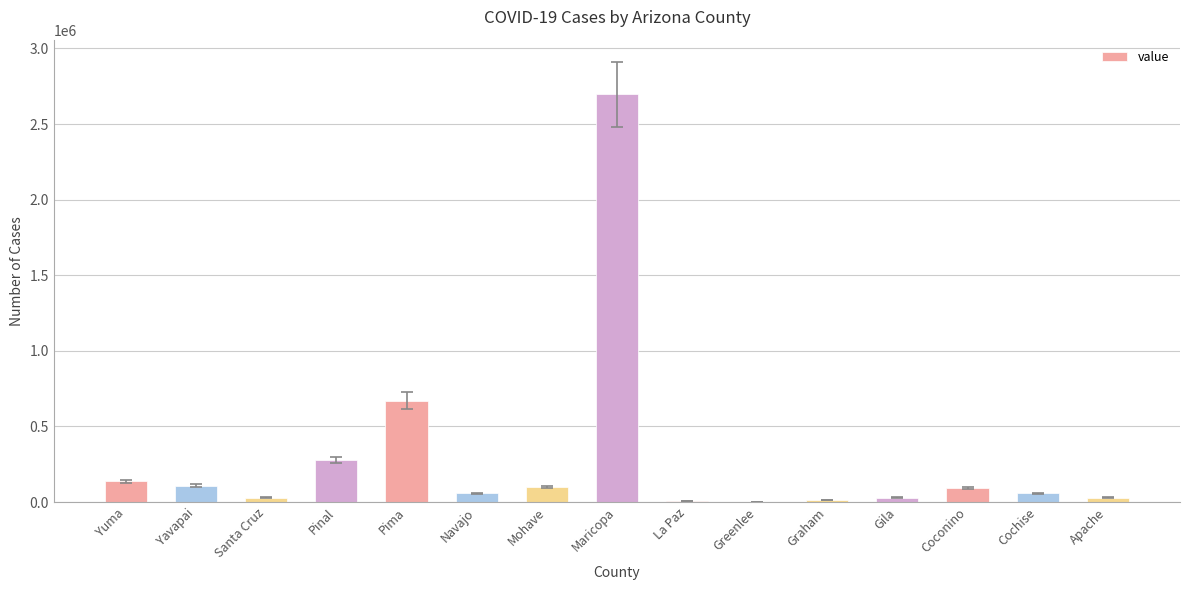

Approximately how many times larger is the value at Pinal compared to Coconino?

3.0